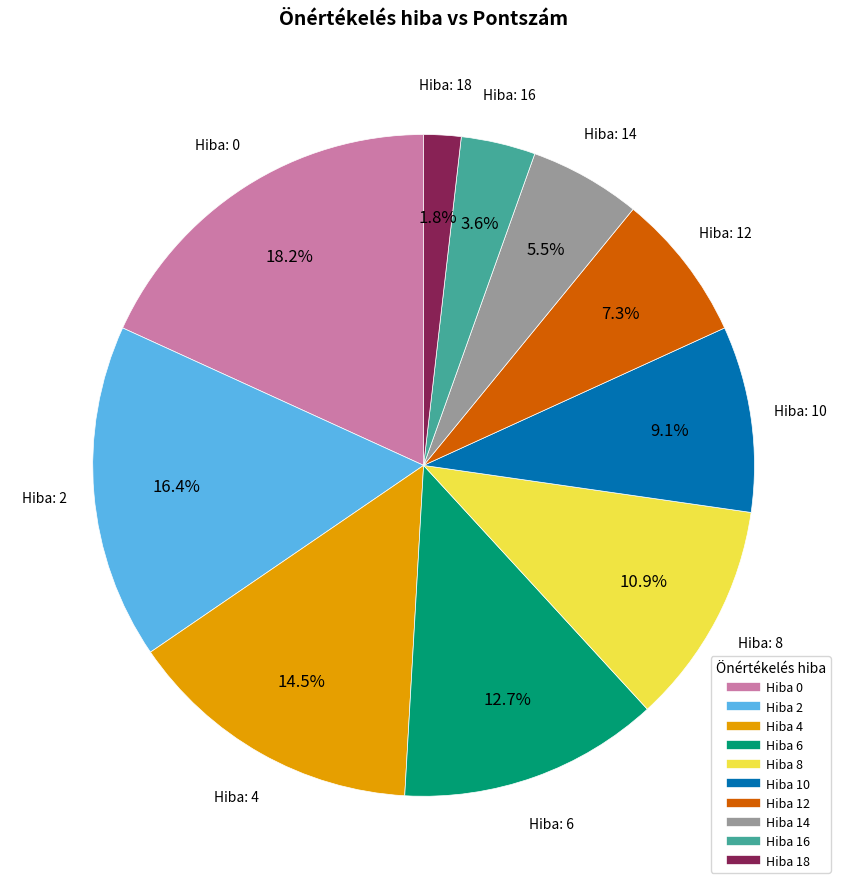

Is there any slice that represents more than half of the pie?

No